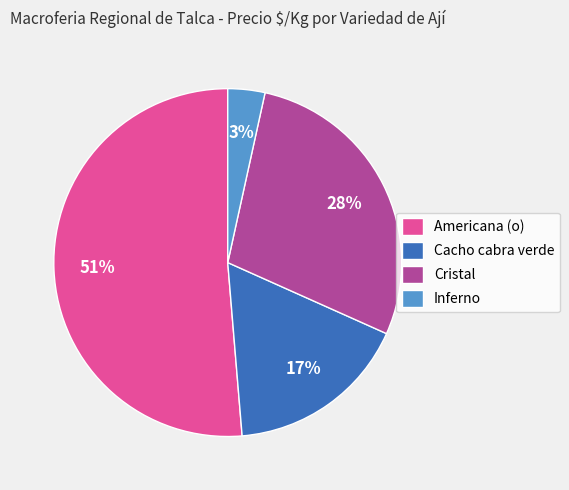

Is it true that Americana (o) is 51% of the pie?

True